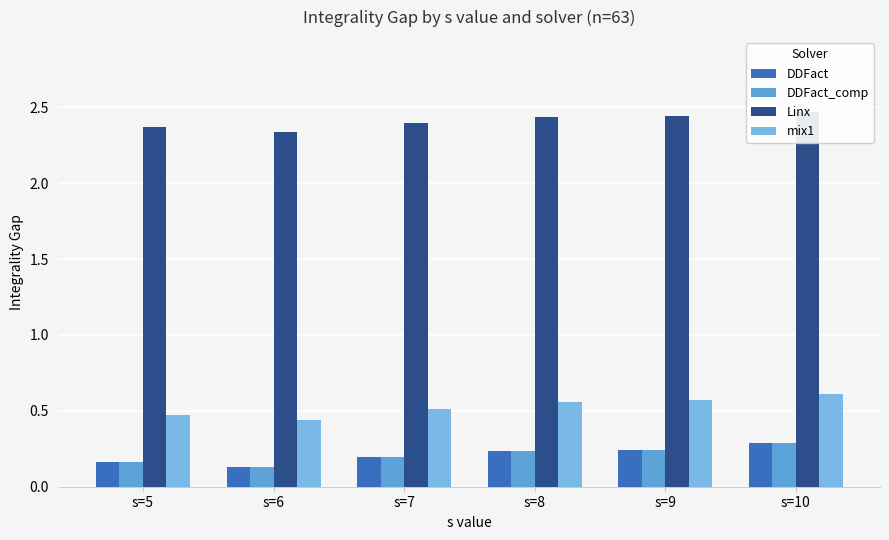

What is the sum of all mix1 values?

3.2